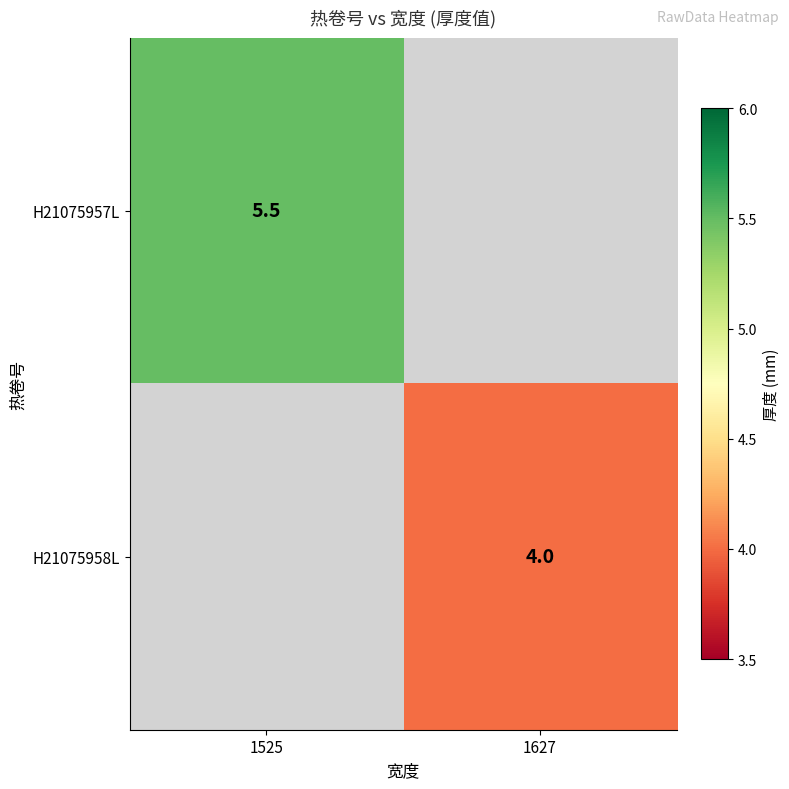

What is the minimum value shown in the chart?

4.0